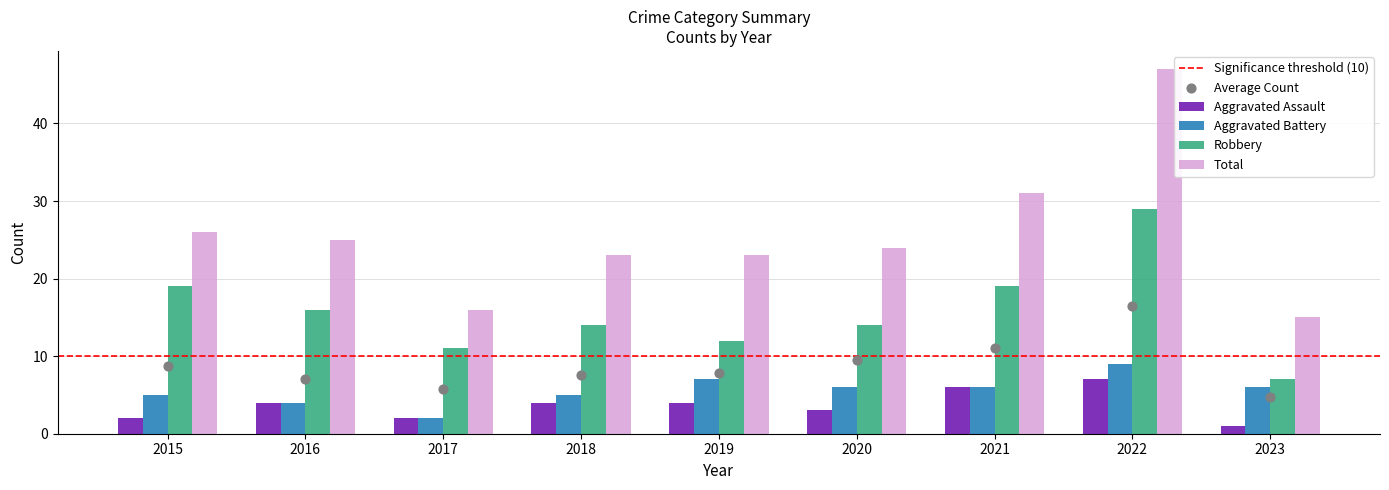

Which series has the largest total across all categories?

Total